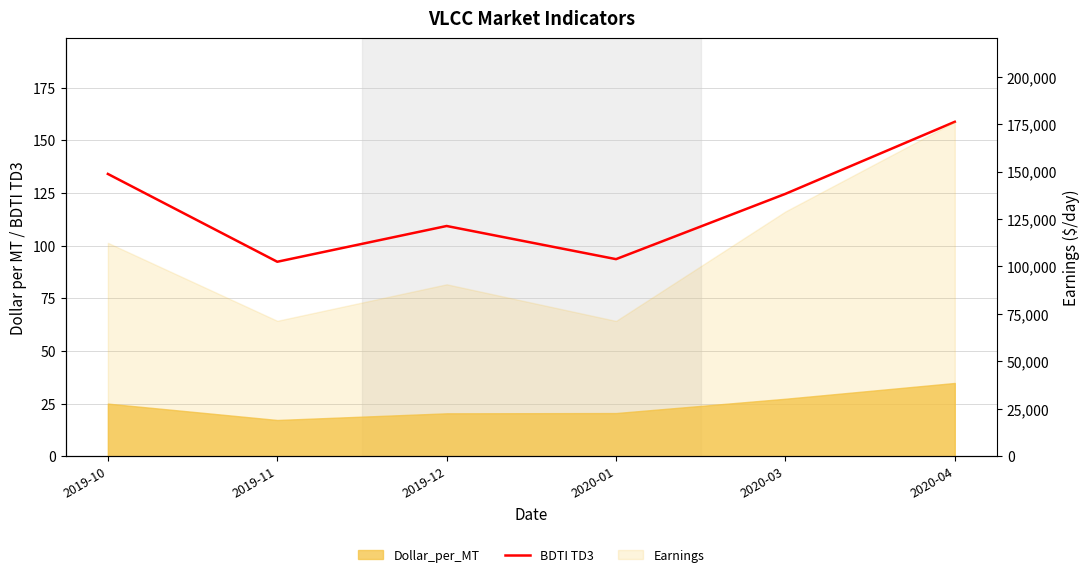

Does the chart display data point markers on the line(s)?

No